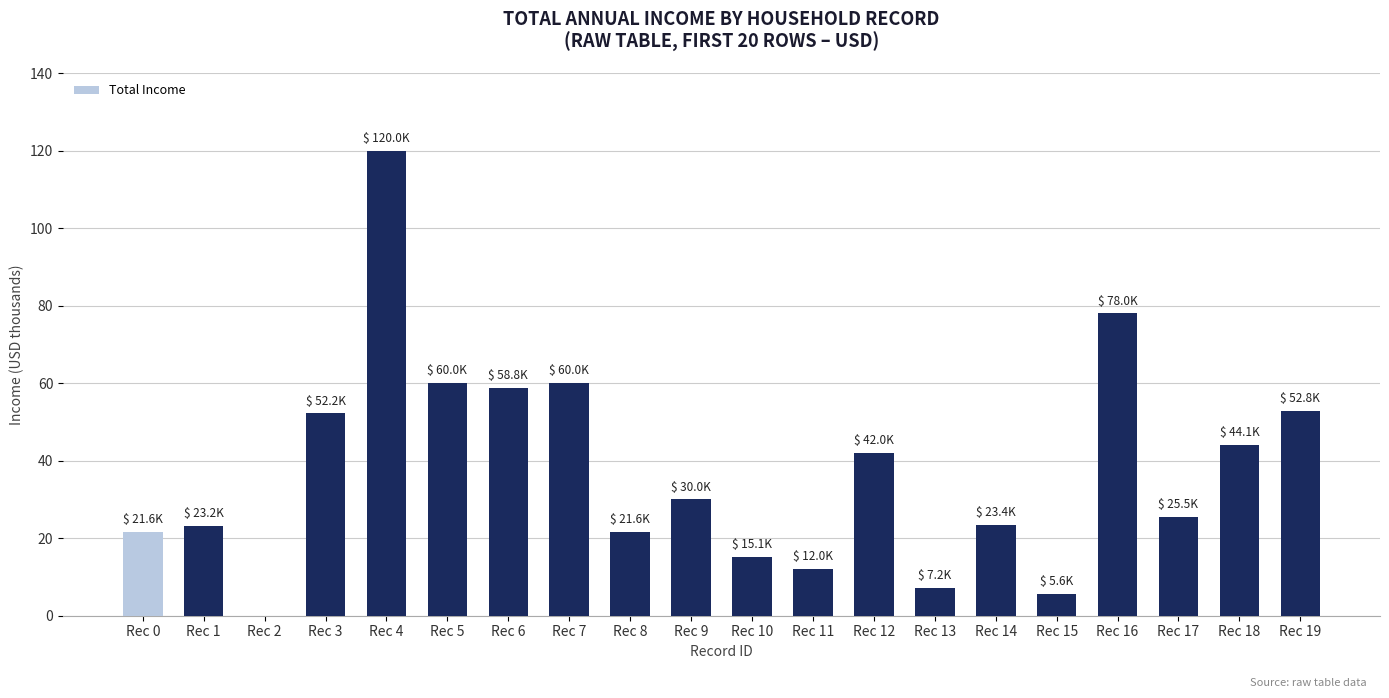

What is the maximum value shown in the chart?

120000